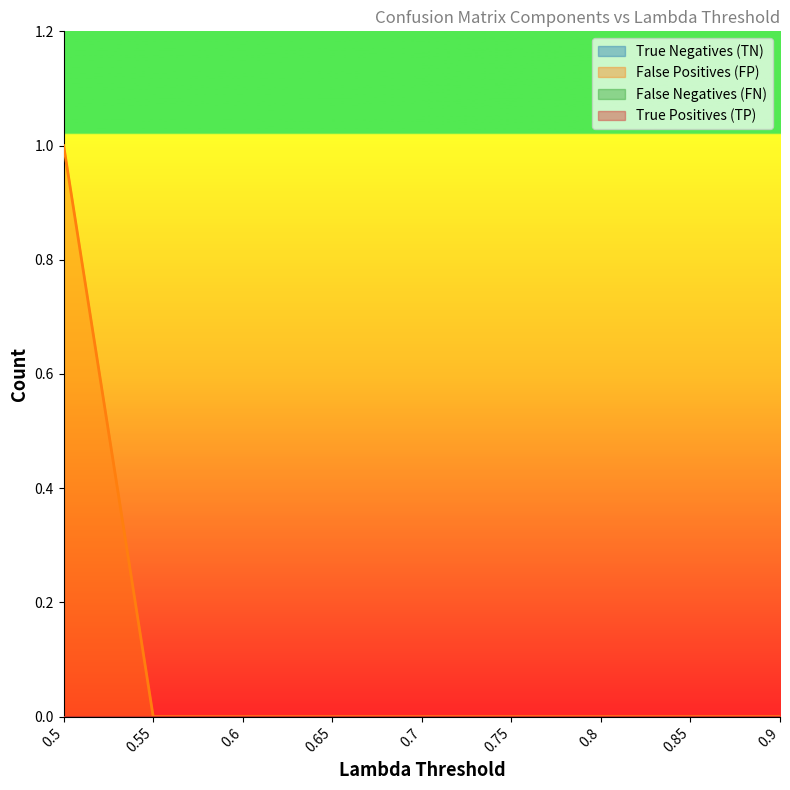

Between 0.6 and 0.65, which series saw the biggest shift?

True Negatives (TN)